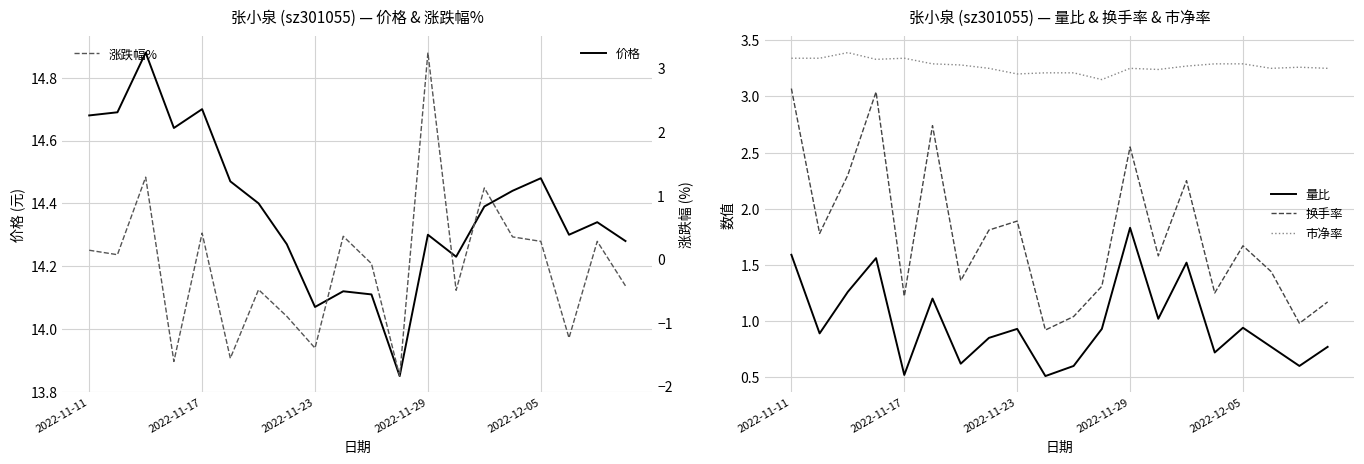

In 价格, how many points are higher than both neighbors (excluding endpoints)?

6